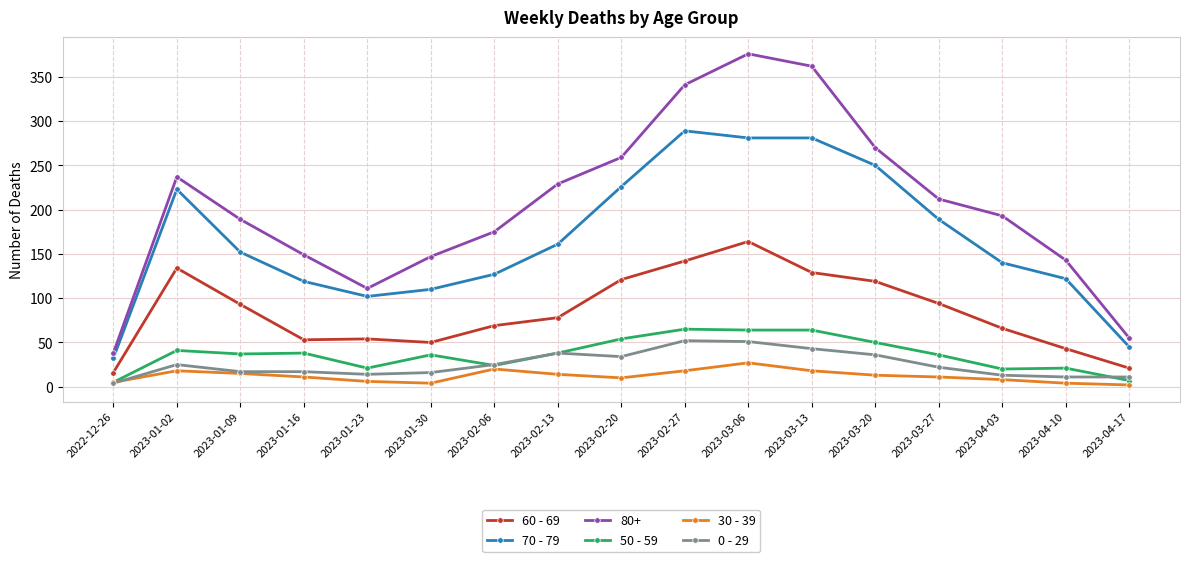

What is the label of the 9th point from the right?

2023-02-20